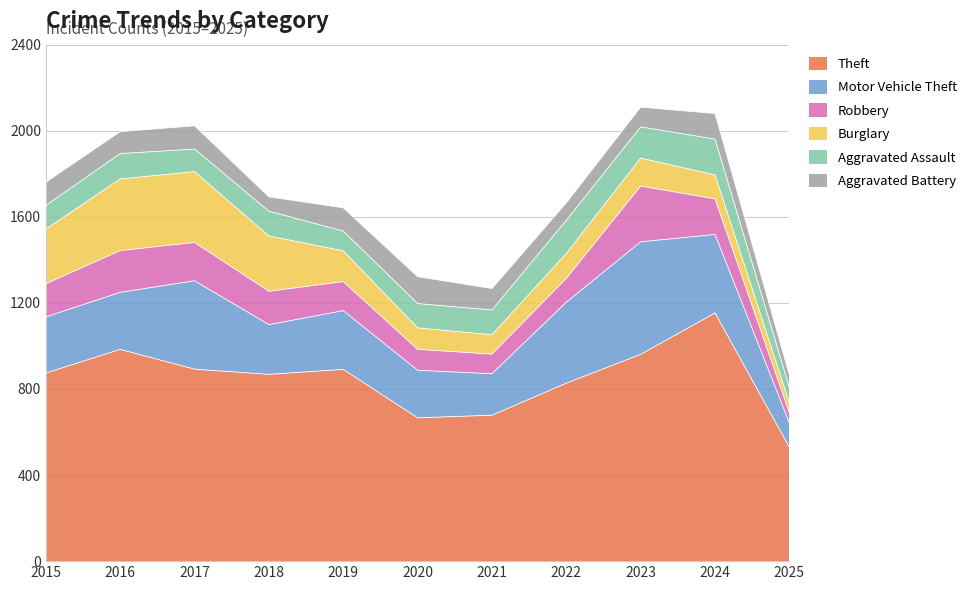

What is the difference between the highest and lowest values at 2025?

483